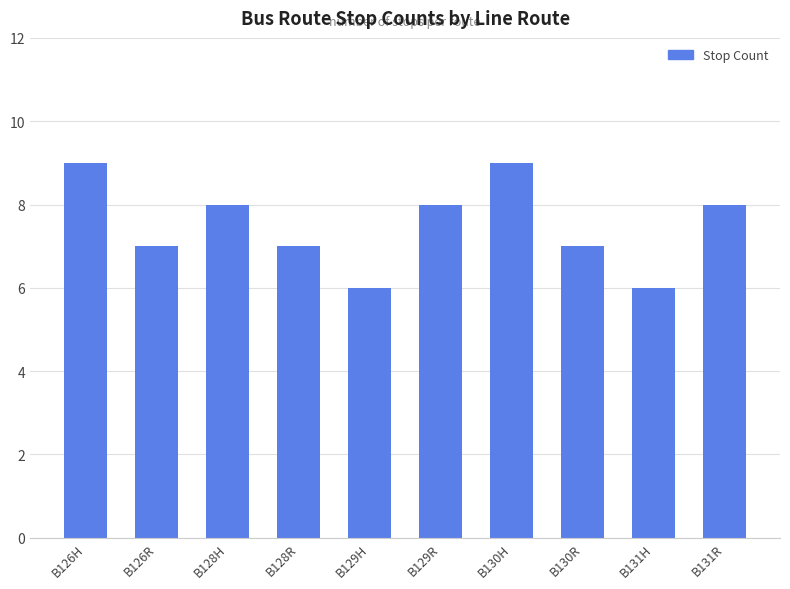

What position from the left is B130R?

8